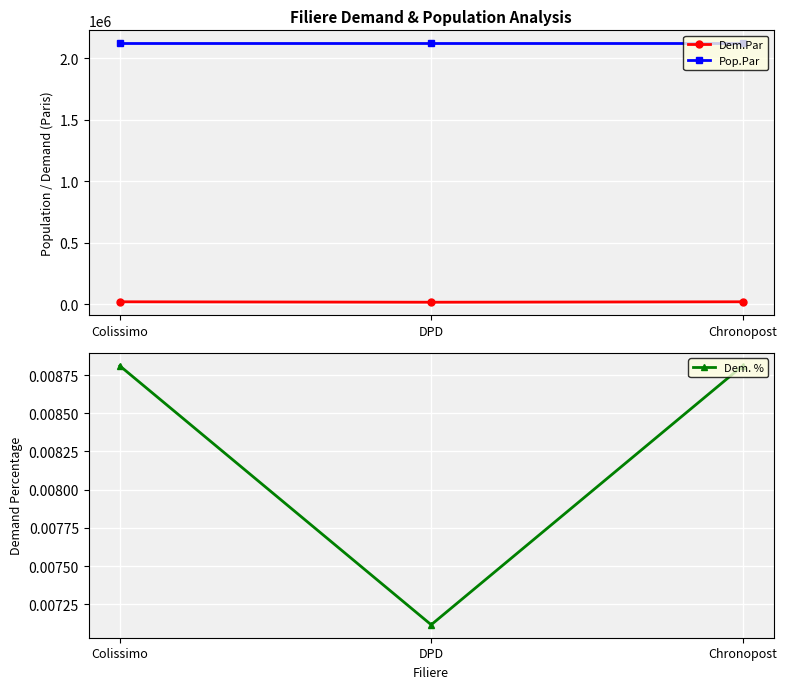

The Dem.Par series shows 18679.2 at Chronopost. True or false?

True